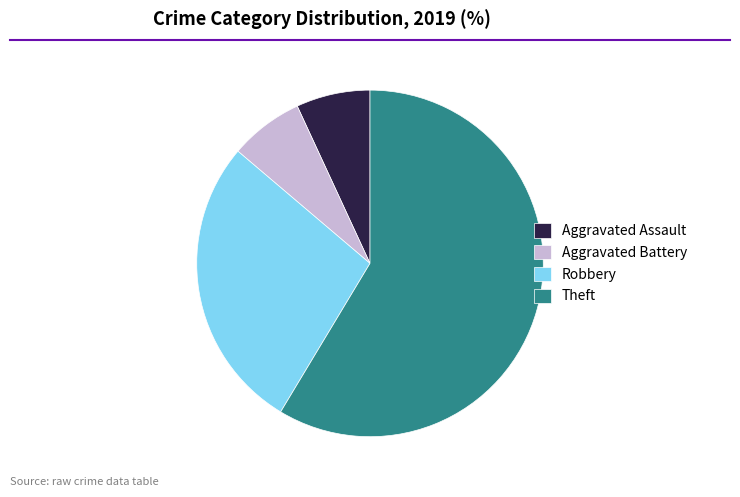

Which slice is the largest?

Theft